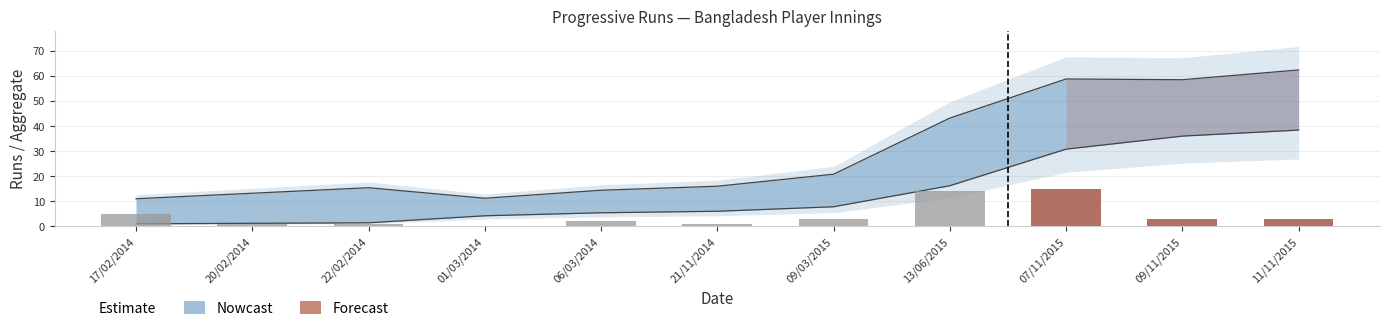

Approximately how many times larger is the value at 09/11/2015 compared to 20/02/2014?

3.0